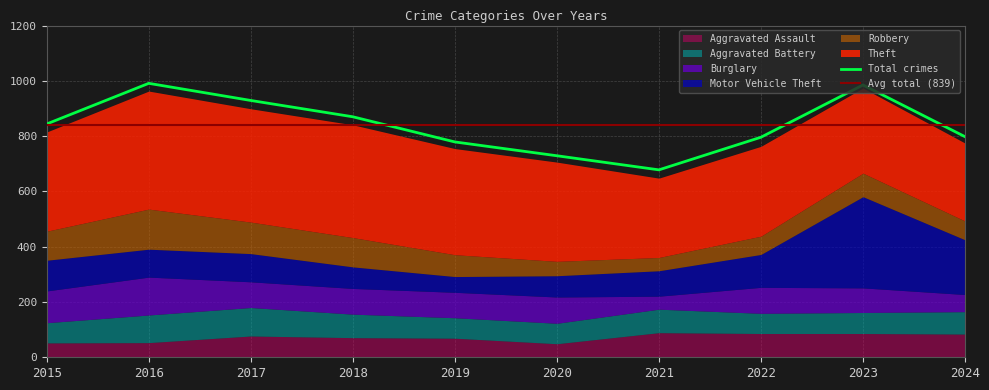

List the series in order of their peak value, lowest first.

Aggravated Assault, Aggravated Battery, Burglary, Robbery, Motor Vehicle Theft, Theft